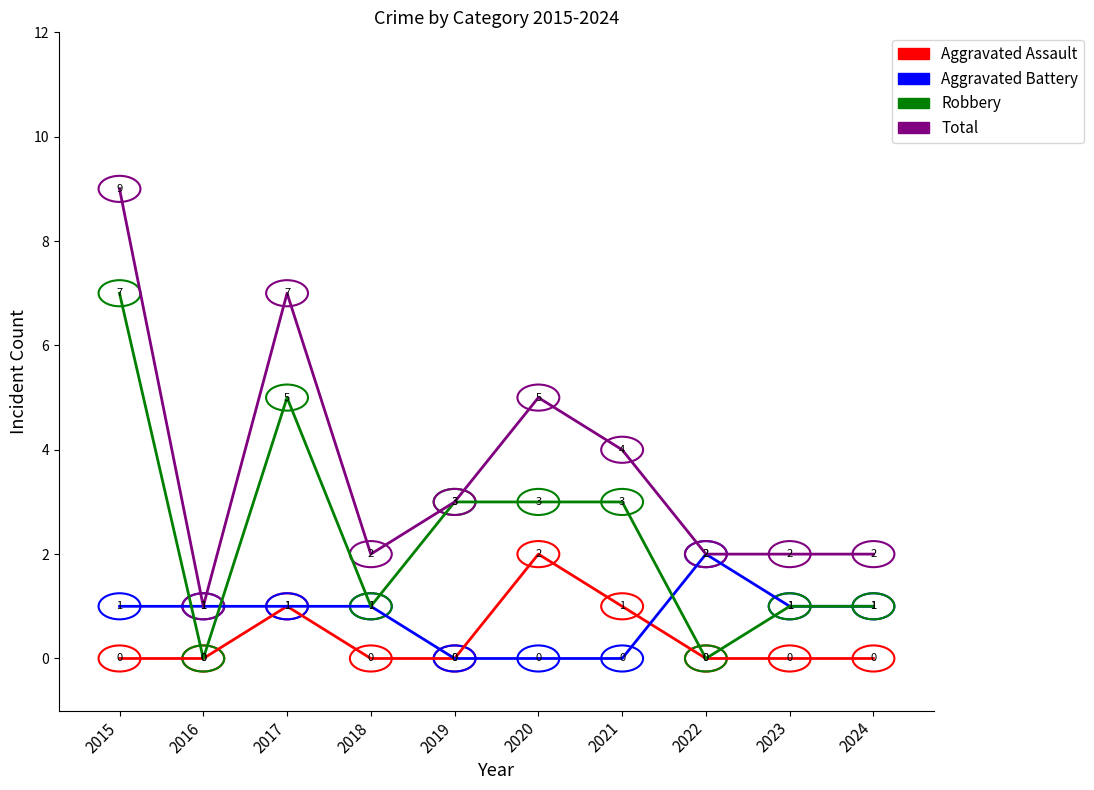

Reading left to right, what are all the values shown in this chart?

Aggravated Assault: 2015=0	2016=0	2017=1	2018=0	2019=0	2020=2	2021=1	2022=0	2023=0	2024=0
Aggravated Battery: 2015=1	2016=1	2017=1	2018=1	2019=0	2020=0	2021=0	2022=2	2023=1	2024=1
Robbery: 2015=7	2016=0	2017=5	2018=1	2019=3	2020=3	2021=3	2022=0	2023=1	2024=1
Total: 2015=9	2016=1	2017=7	2018=2	2019=3	2020=5	2021=4	2022=2	2023=2	2024=2